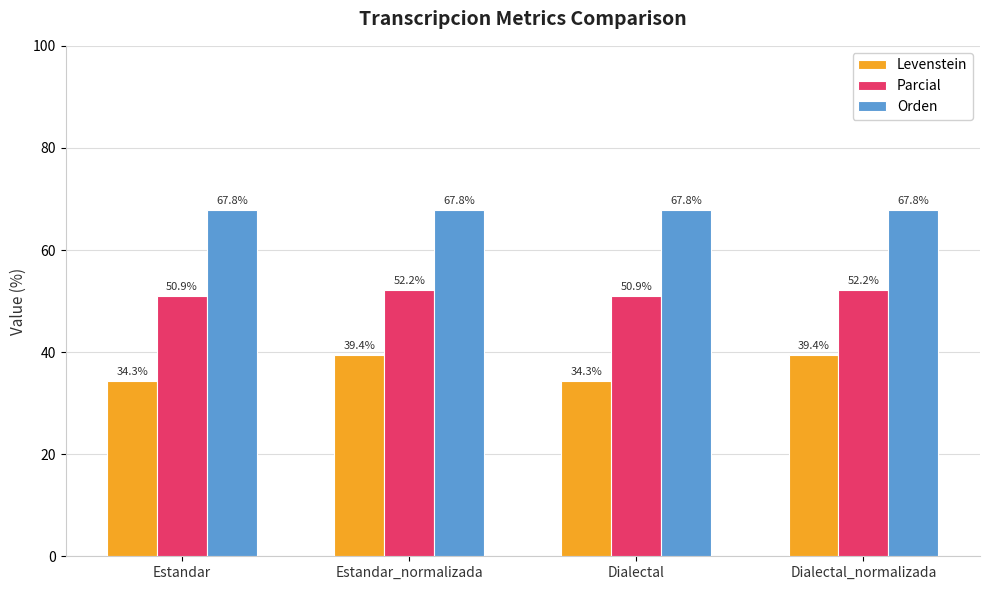

Are the bars horizontal?

No